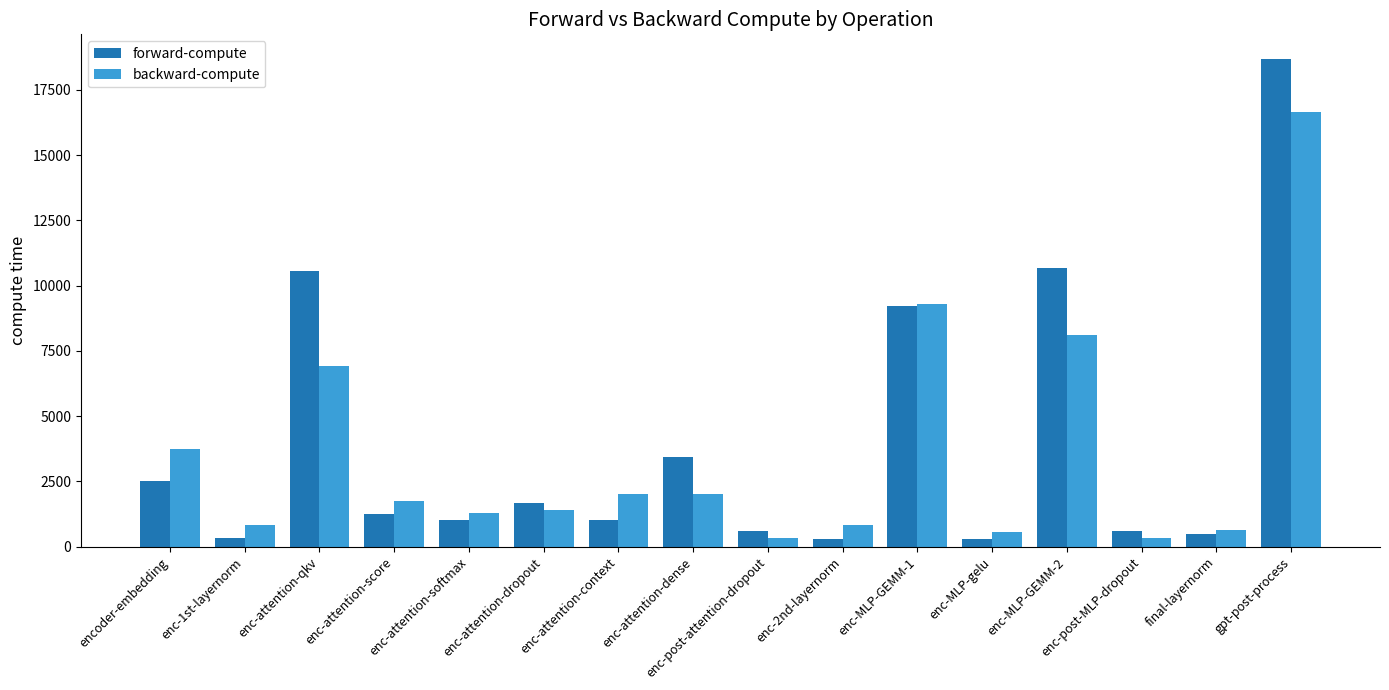

What is the sum of the backward-compute values at enc-1st-layernorm and enc-post-MLP-dropout?

1172.8